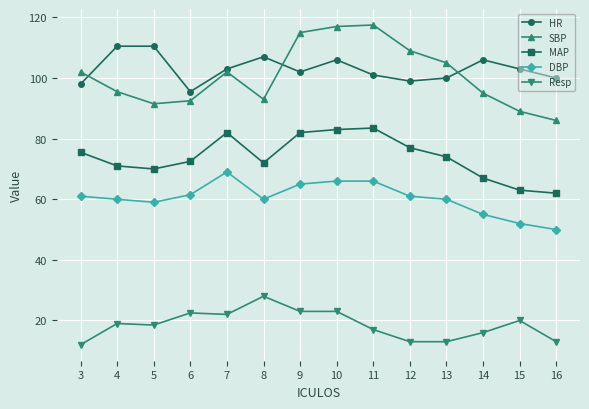

At which label does HR first exceed 103?

4